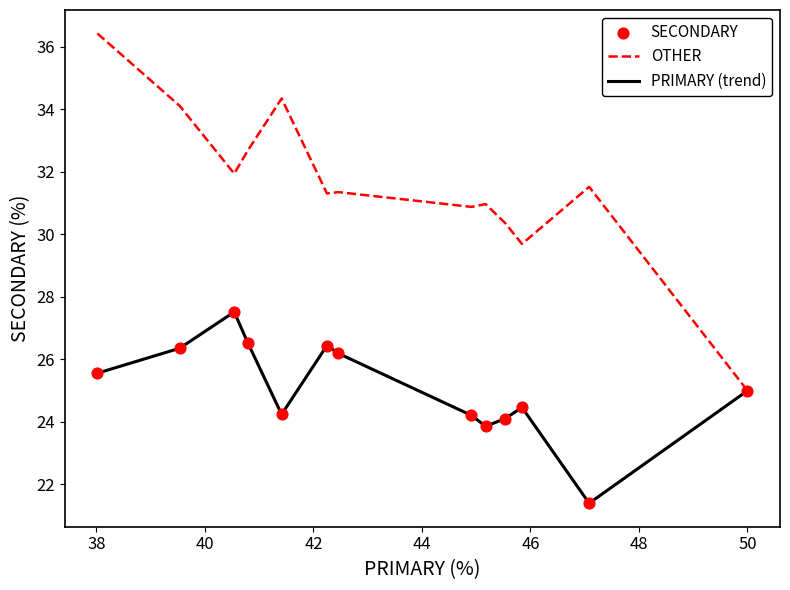

Which series has the largest range (max minus min)?

OTHER